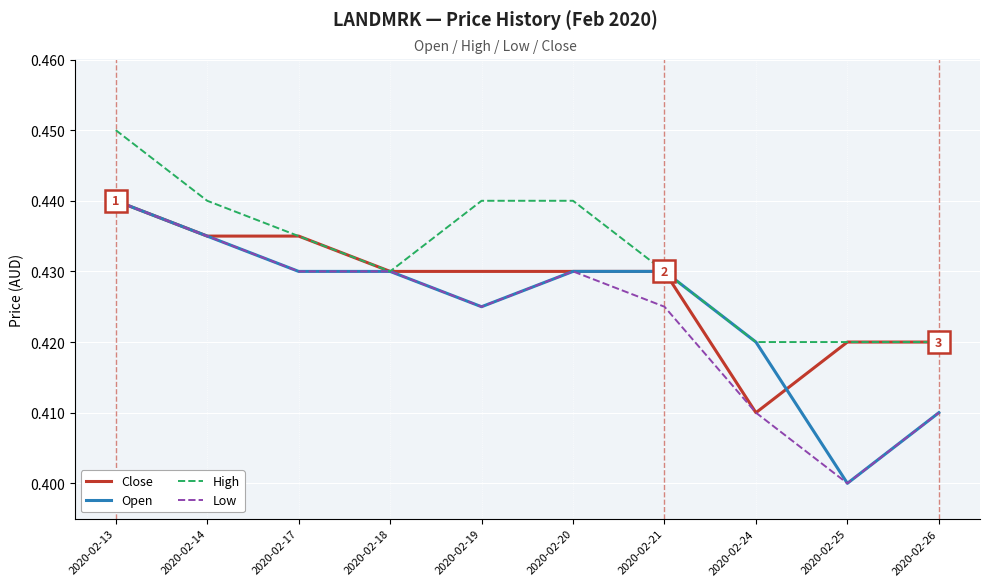

At which category does the chart reach its peak across all series?

2020-02-13